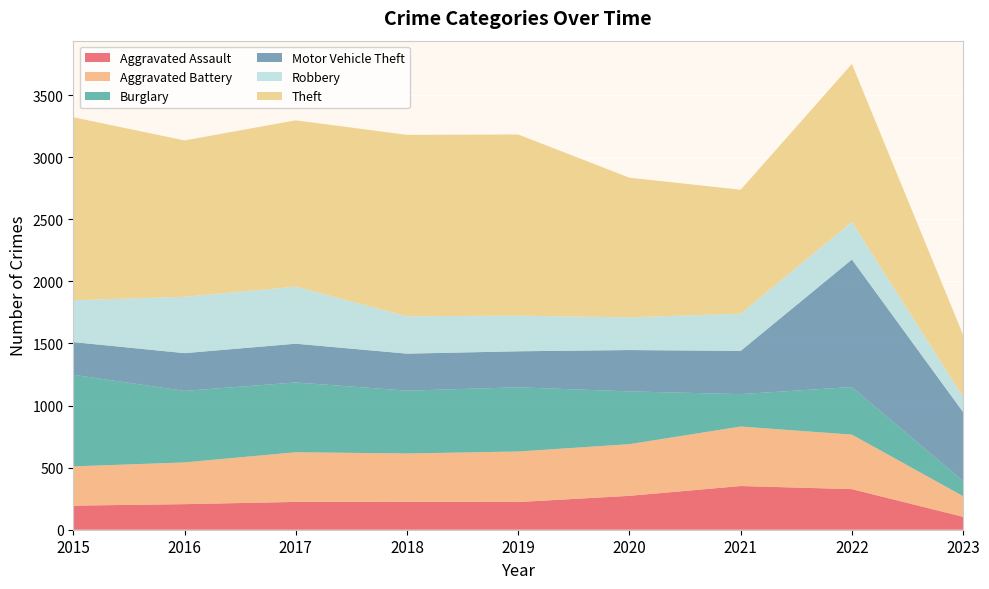

Reading left to right, list all the values displayed in this chart.

Aggravated Assault: 2015=194	2016=206	2017=224	2018=225	2019=223	2020=273	2021=352	2022=327	2023=104
Aggravated Battery: 2015=316	2016=336	2017=400	2018=389	2019=407	2020=416	2021=479	2022=439	2023=166
Burglary: 2015=738	2016=576	2017=562	2018=506	2019=517	2020=425	2021=261	2022=383	2023=121
Motor Vehicle Theft: 2015=263	2016=304	2017=312	2018=298	2019=290	2020=333	2021=348	2022=1027	2023=556
Robbery: 2015=337	2016=454	2017=460	2018=301	2019=287	2020=263	2021=300	2022=303	2023=124
Theft: 2015=1474	2016=1259	2017=1339	2018=1461	2019=1459	2020=1125	2021=998	2022=1272	2023=498